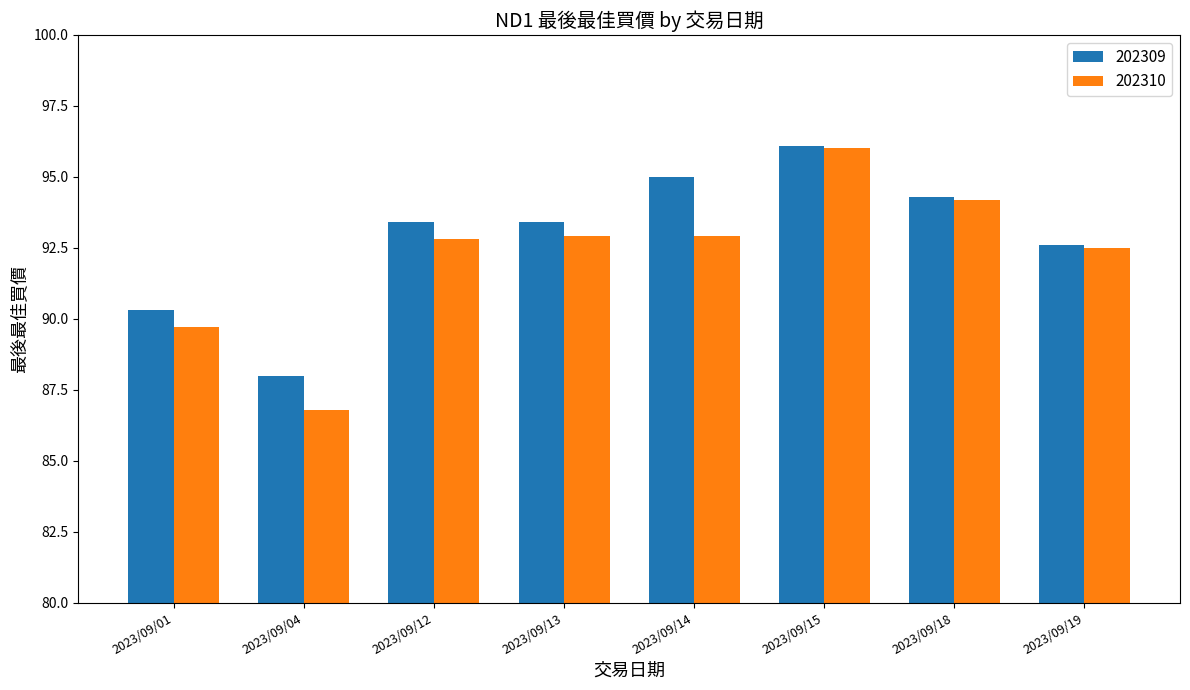

What is the value of the 202310 bar at the 1st from the left?

89.7